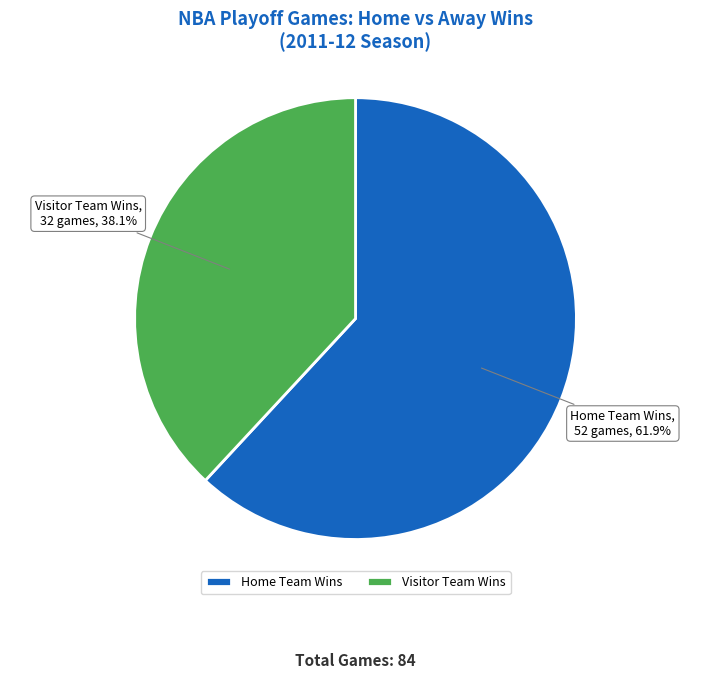

Is it true that Visitor Team Wins is 31% of the pie?

False